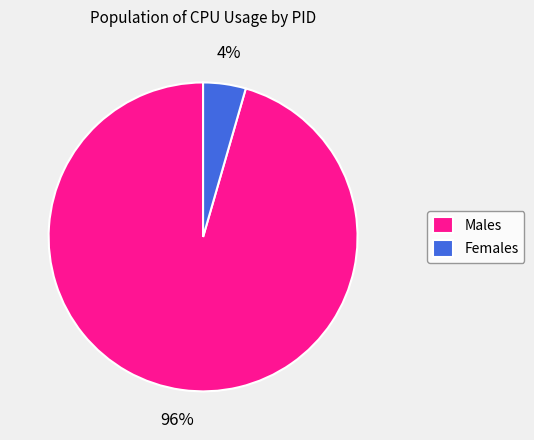

To the nearest percent, what portion does Females represent?

4%